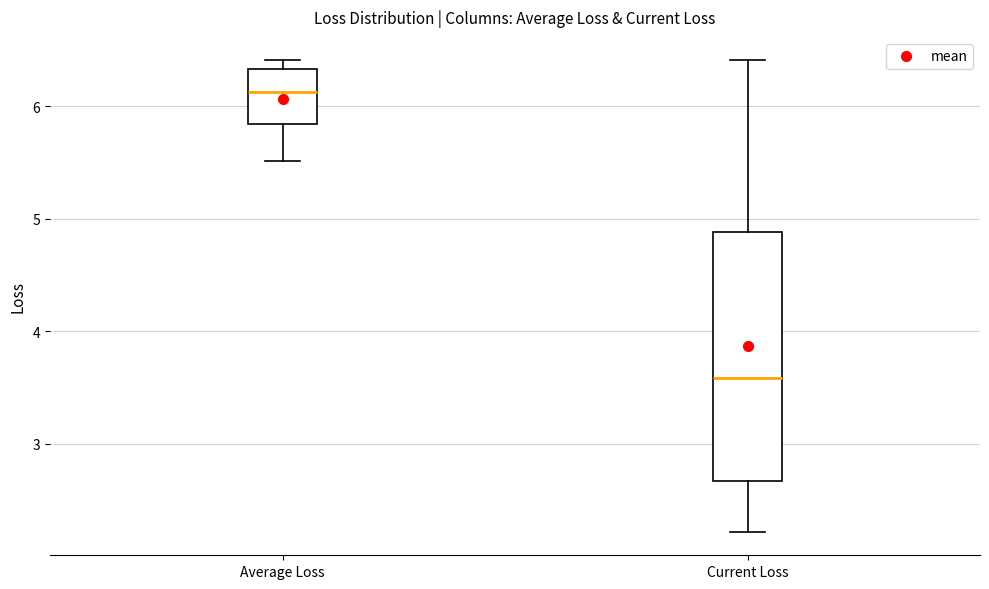

Comparing the boxes themselves (not the whiskers), which one is the tallest?

Current Loss